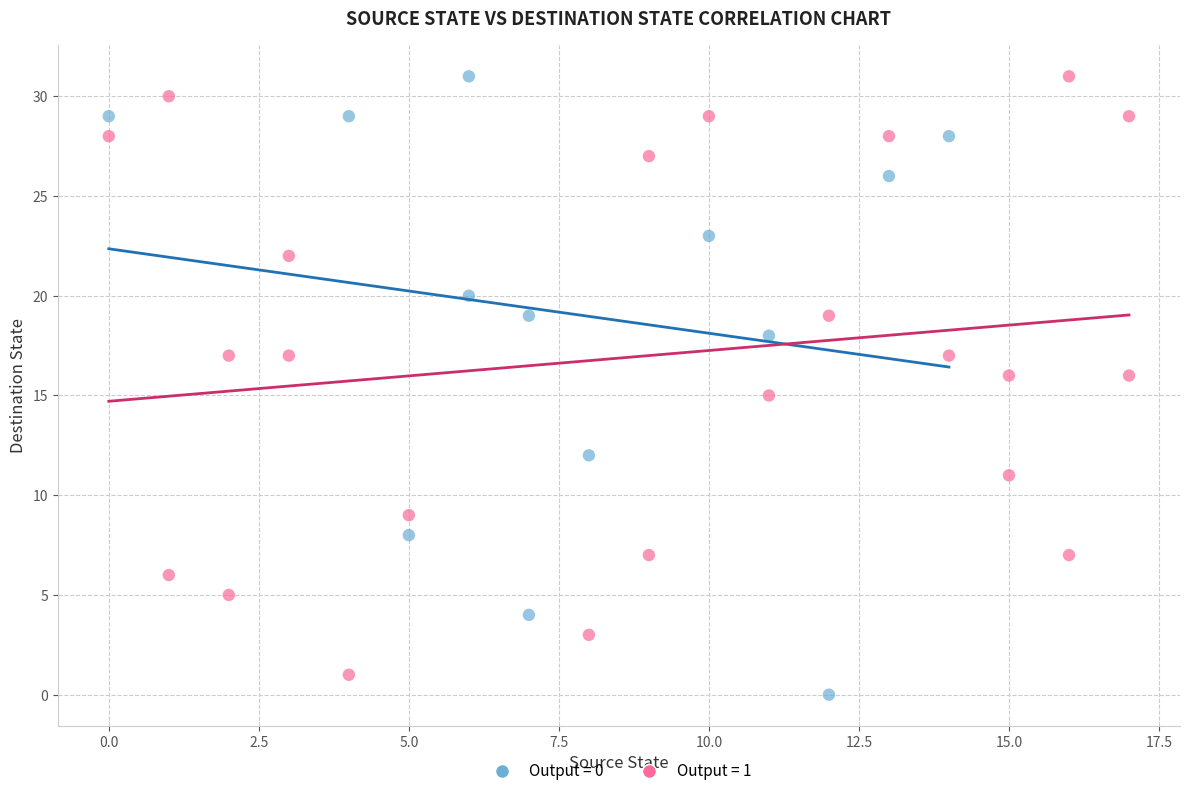

Which series has the widest spread of Y values?

Output = 0